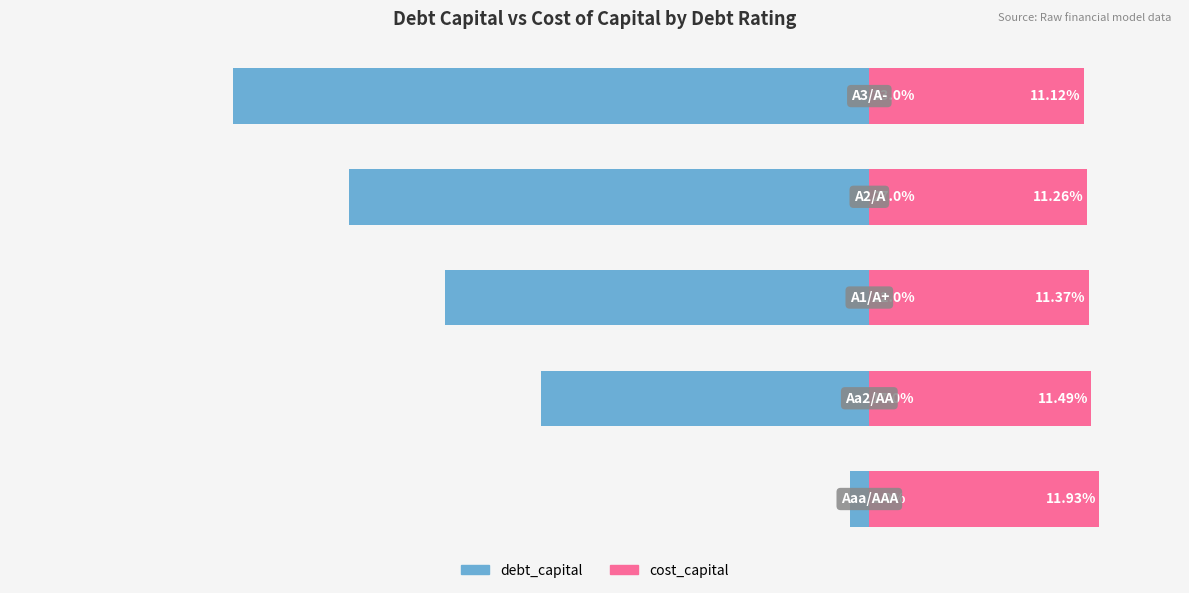

Reading left to right, what are all the values shown in this chart?

debt_capital: -1.0	-17.0	-22.0	-27.0	-33.0
cost_capital: 11.9	11.5	11.4	11.3	11.1